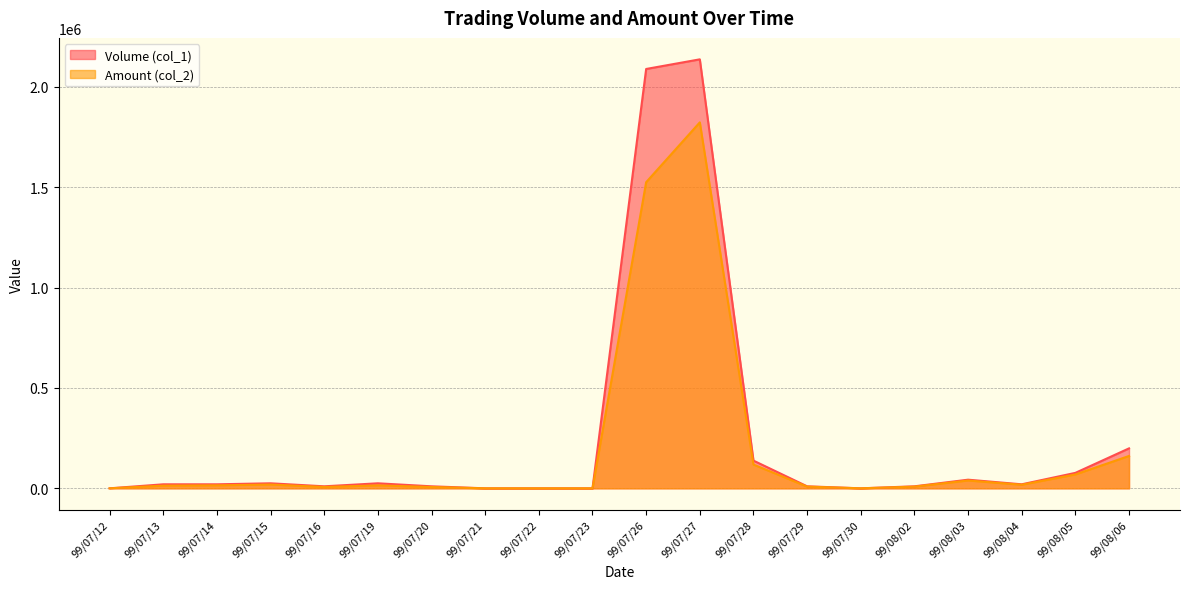

Which series has the largest range (max minus min)?

Volume (col_1)